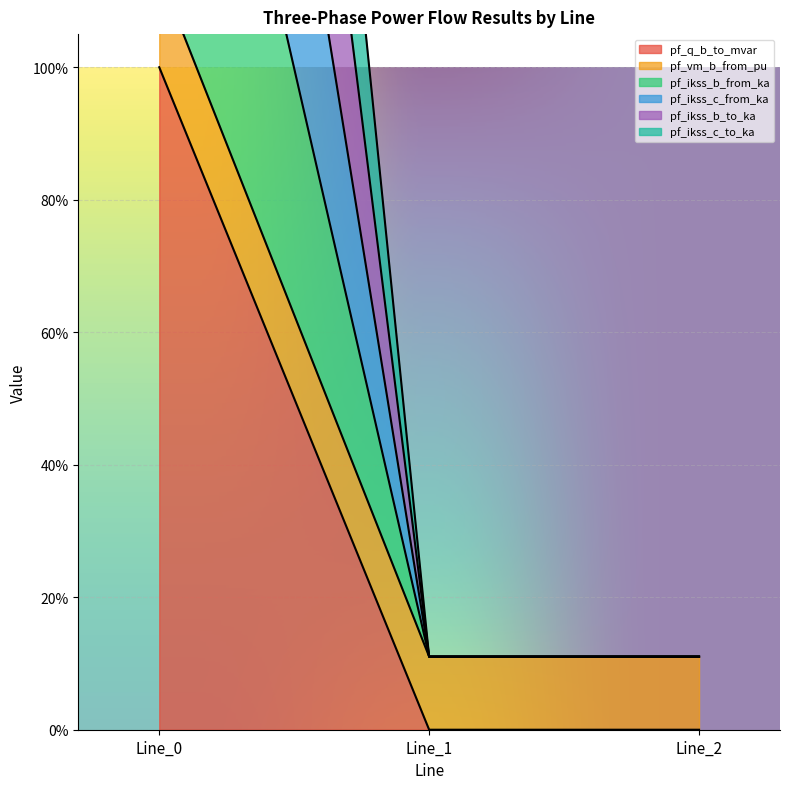

Rank the categories by pf_vm_b_from_pu value from highest to lowest.

Line_0, Line_1, Line_2